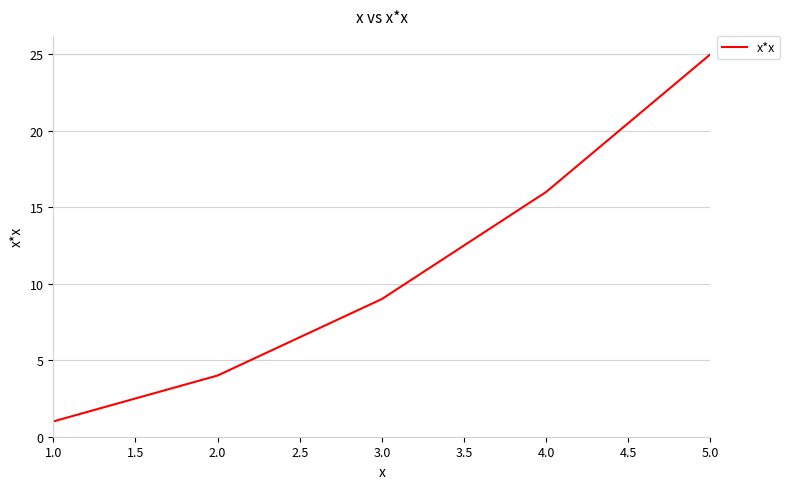

Where is the data nearest to the value 13?

4.0